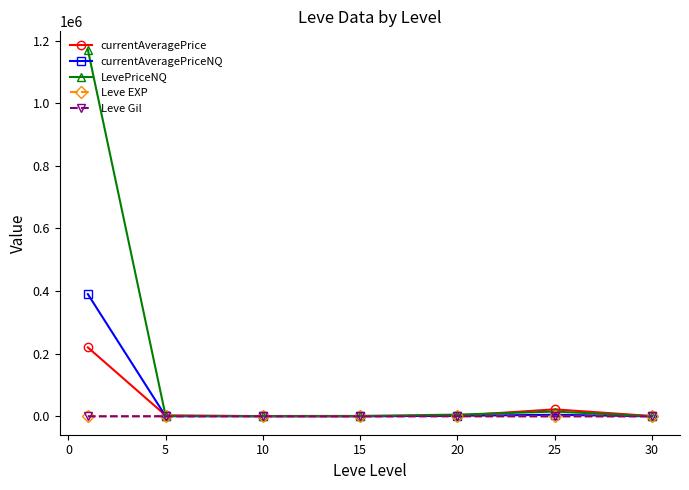

What are all the series names shown in the legend?

currentAveragePrice, currentAveragePriceNQ, LevePriceNQ, Leve EXP, Leve Gil